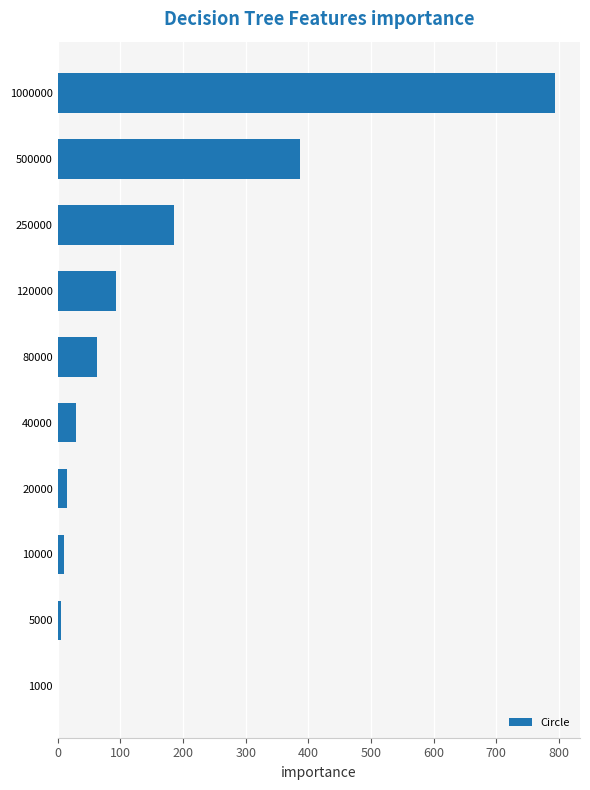

Where is the data nearest to the value 397?

500000